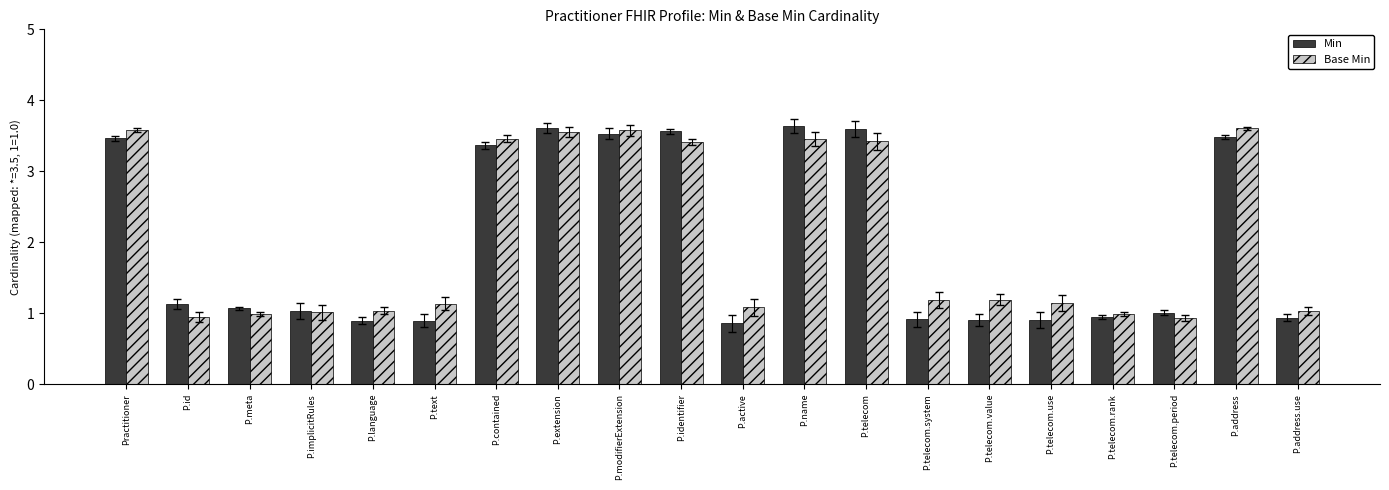

What value does the Base Min series have at P.text?

1.1